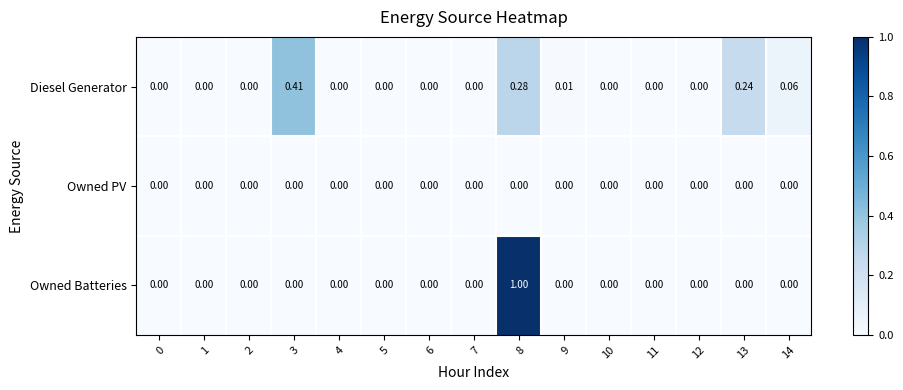

List the series in order of their peak value, lowest first.

Owned PV, Diesel Generator, Owned Batteries